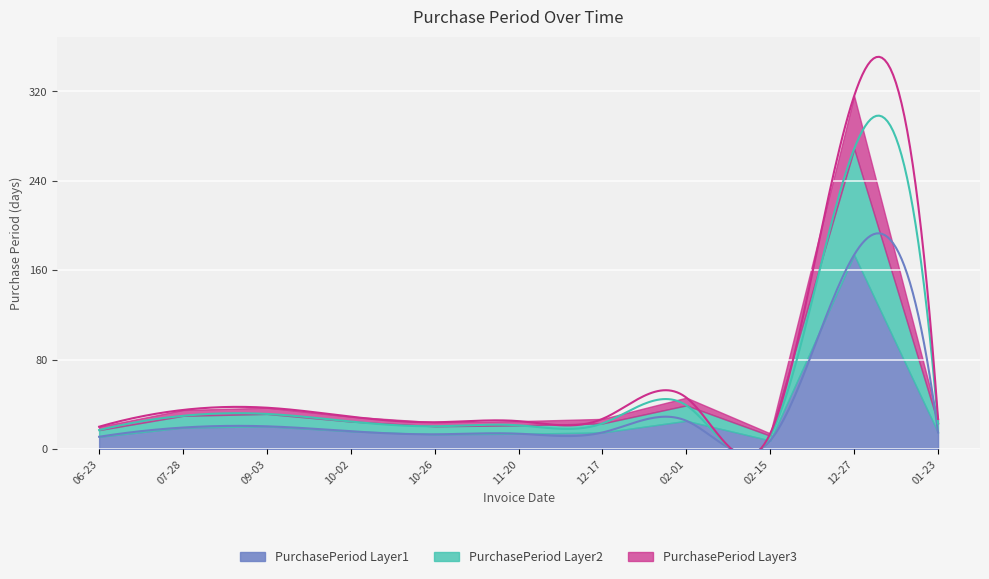

Reading left to right, what are all the values shown in this chart?

20	35	37	29	24	25	27	46	14	316	27